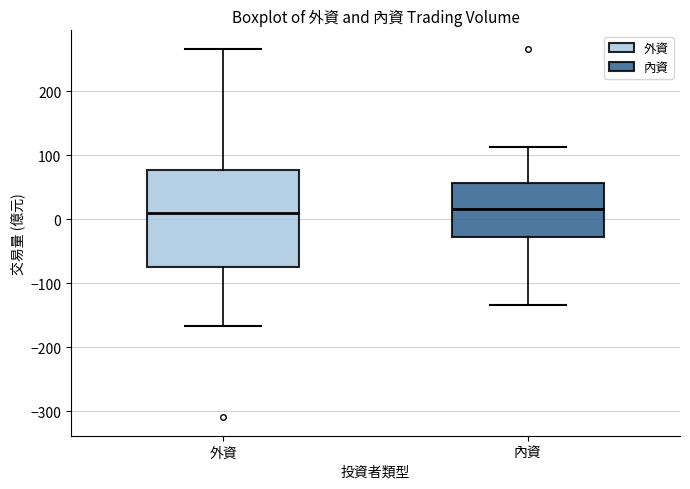

Reading left to right, read every box against the y-axis: the position of its median line, the range the box covers, and the ends of its whiskers. The values are not printed on the chart, so give them approximately, as read against the axis.

外資: median 10, box -70 to 80, whiskers -170 to 270
內資: median 20, box -30 to 60, whiskers -130 to 110